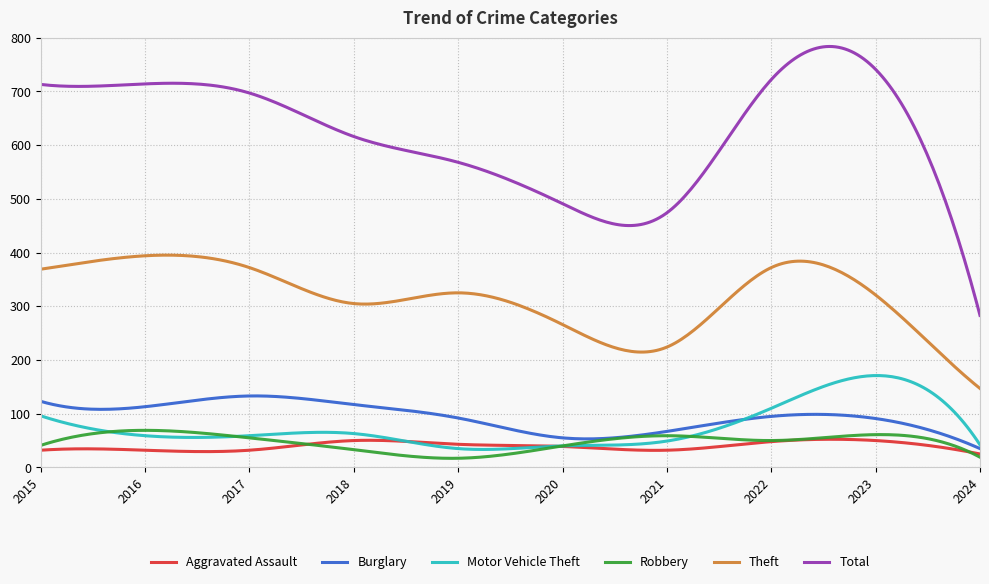

What is the sum of all Burglary values?

28135.0